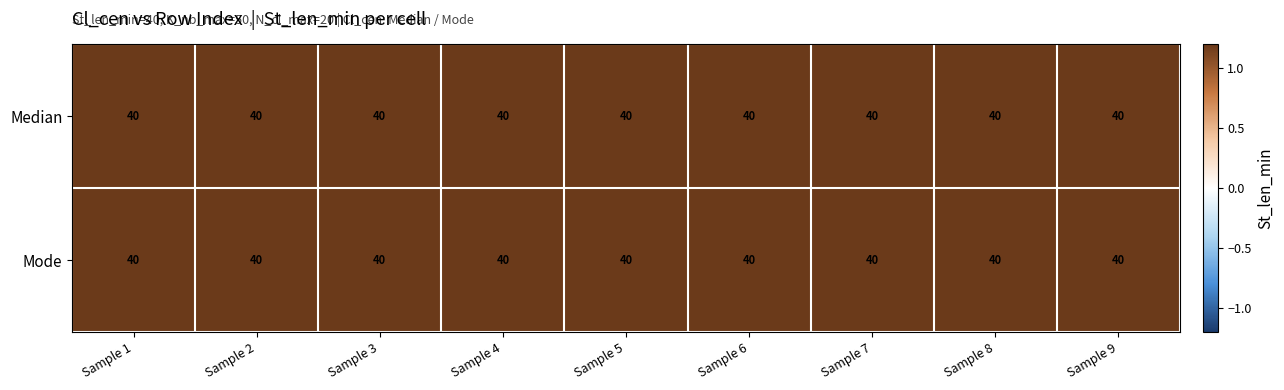

At which label is Mode closest to 40?

Sample 1